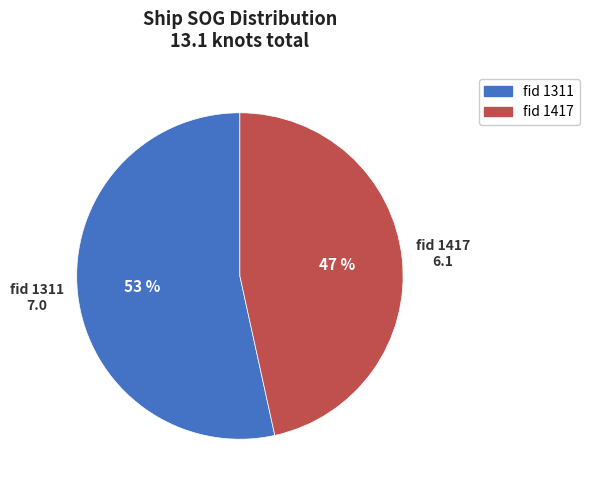

To the nearest percent, what is the average slice percentage?

50%